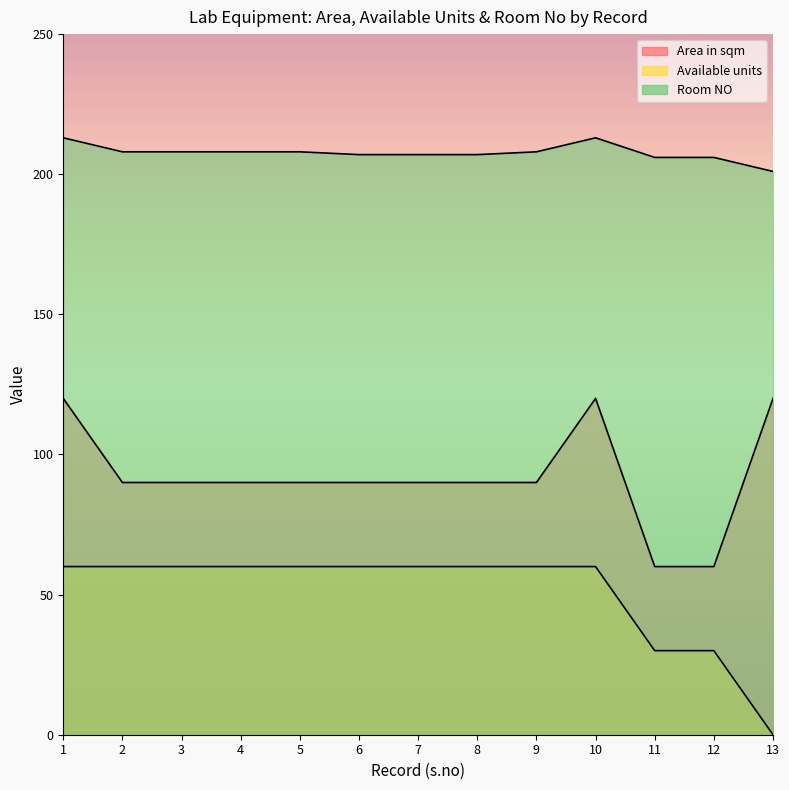

The value of Room NO at 12 is 206. True or false?

True